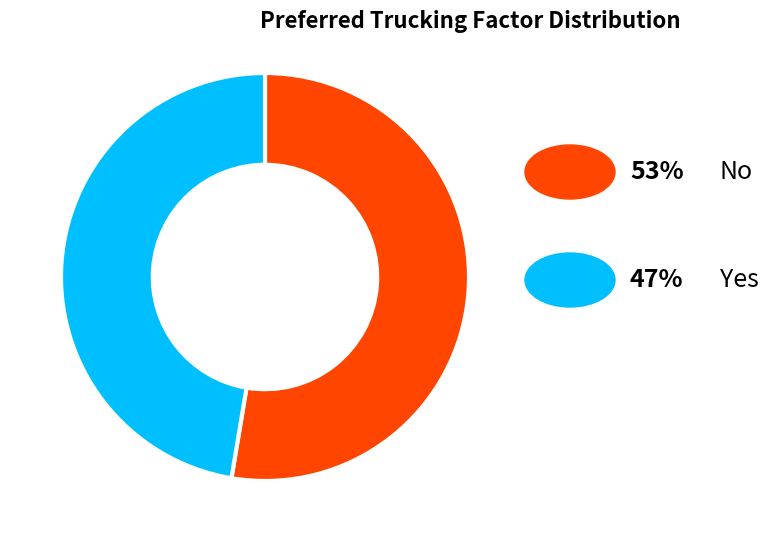

Does any single category account for the majority?

Yes